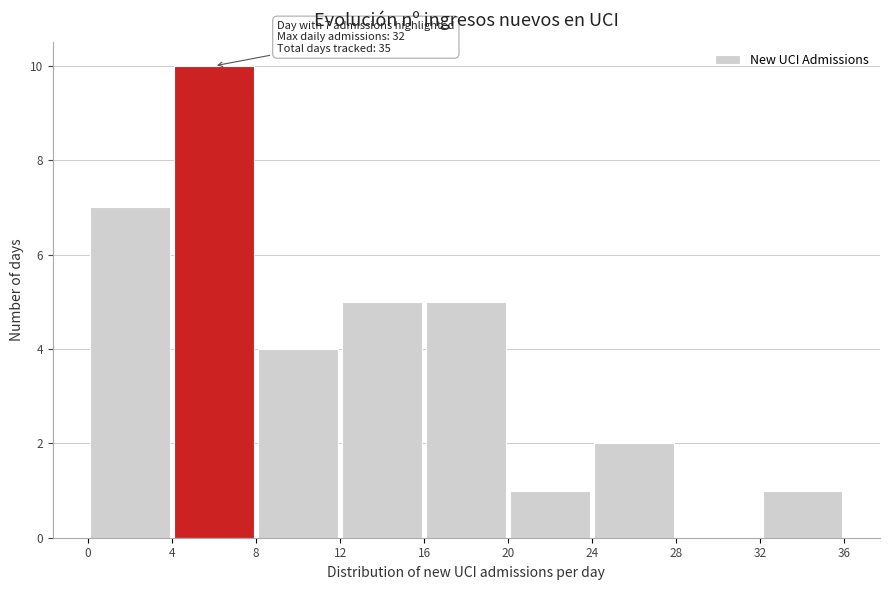

Which range on the x-axis has the tallest bar?

4 to 8